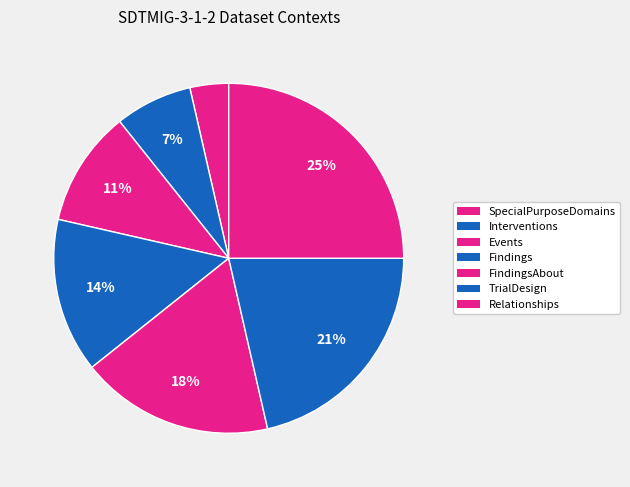

How many segments does this pie chart have?

7